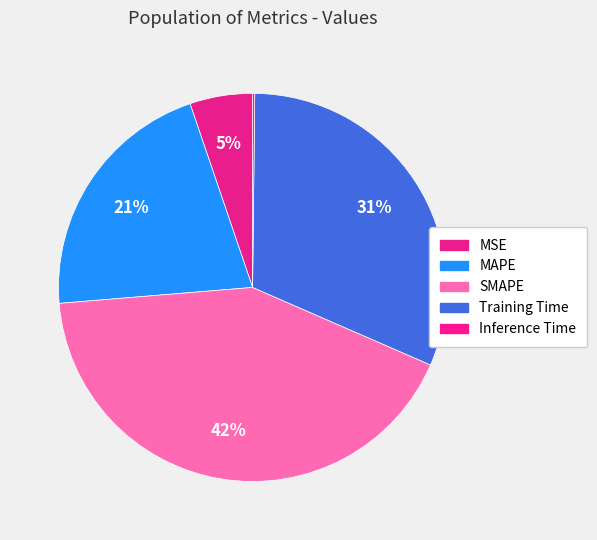

To the nearest percent, what is the average slice percentage?

20%